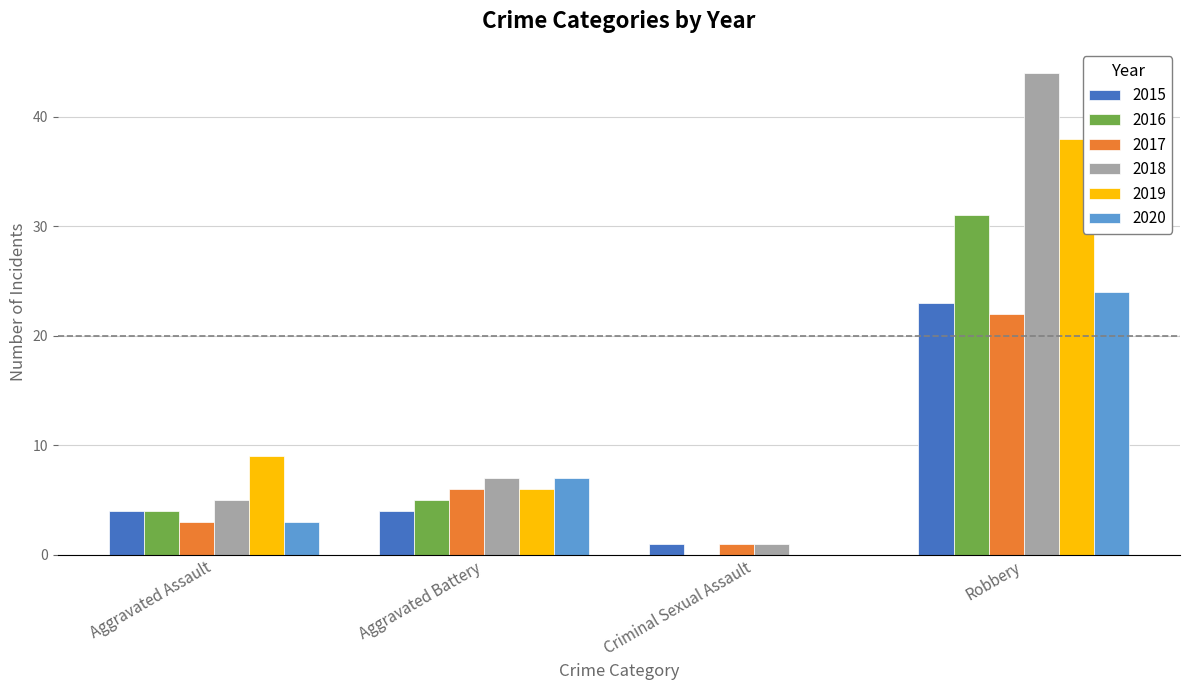

What is the total value across all series at Aggravated Assault?

28